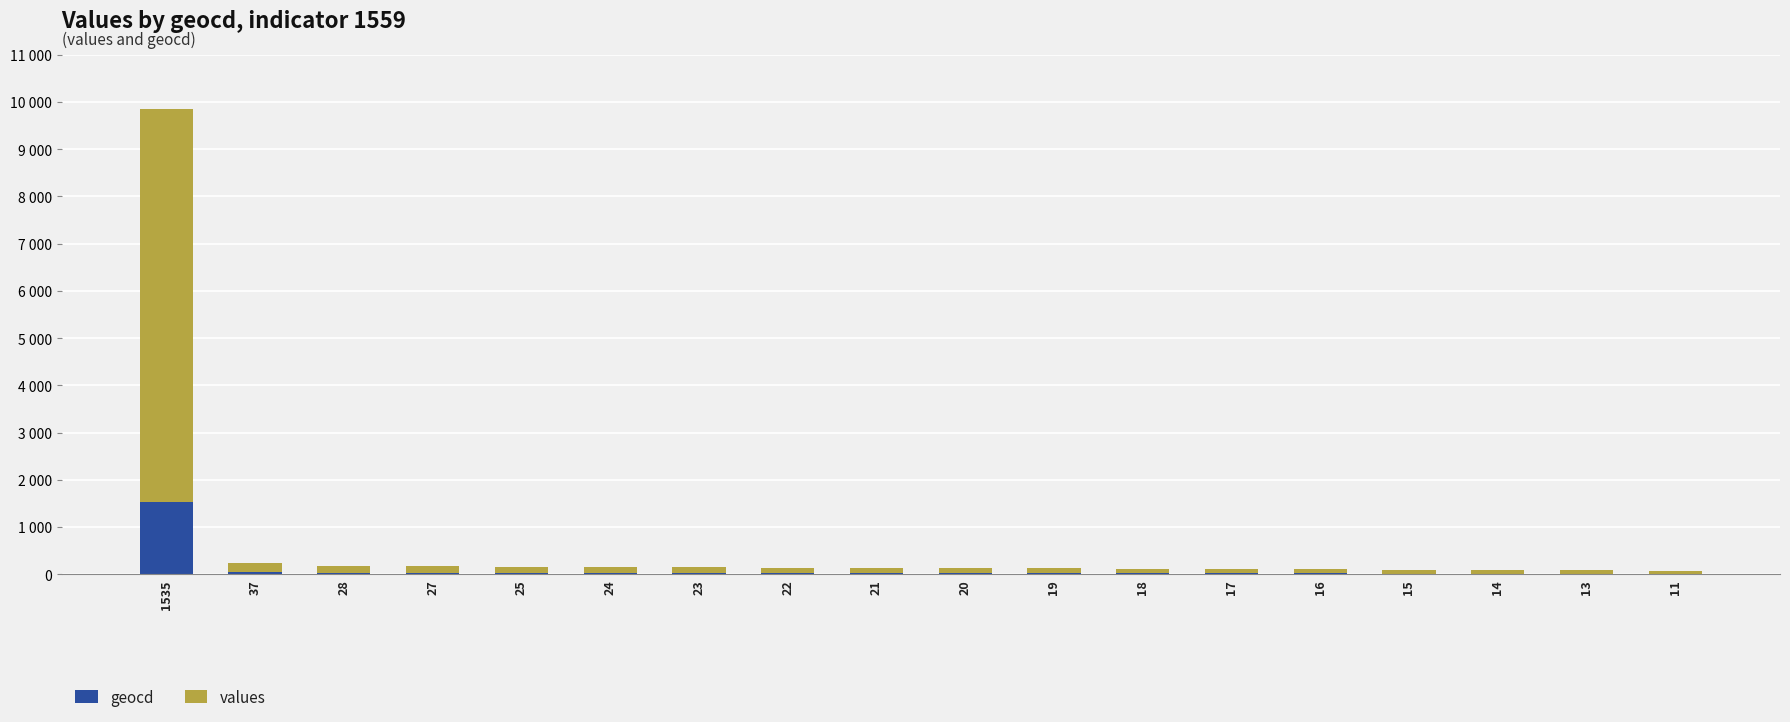

At which label does values first exceed 113?

1535